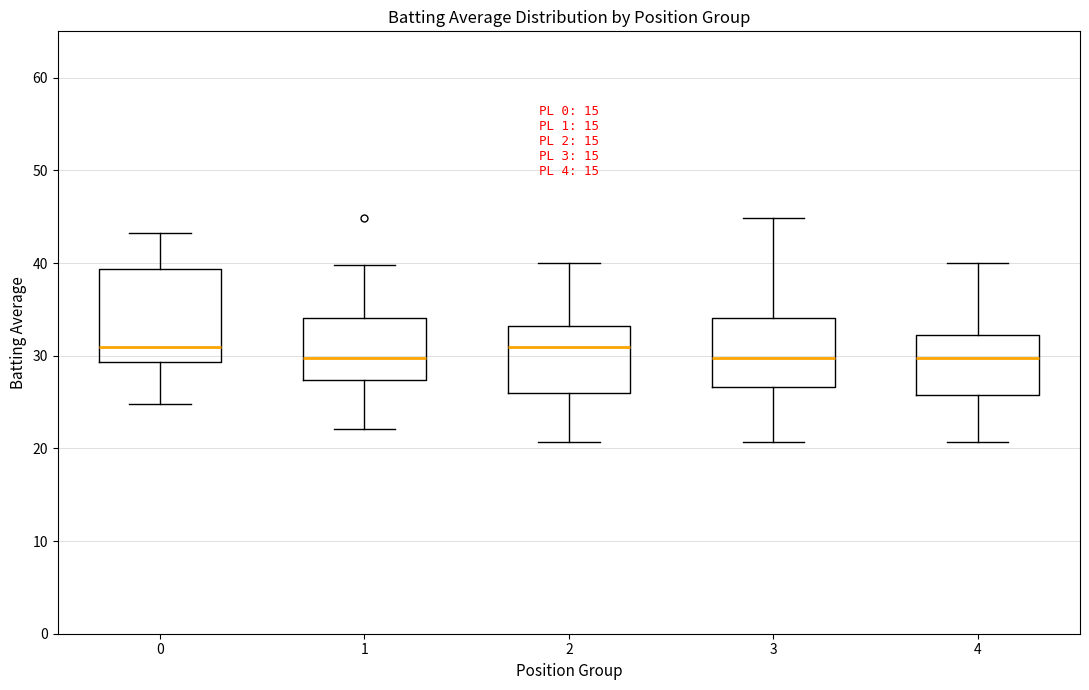

Comparing the boxes themselves (not the whiskers), which one is the tallest?

0